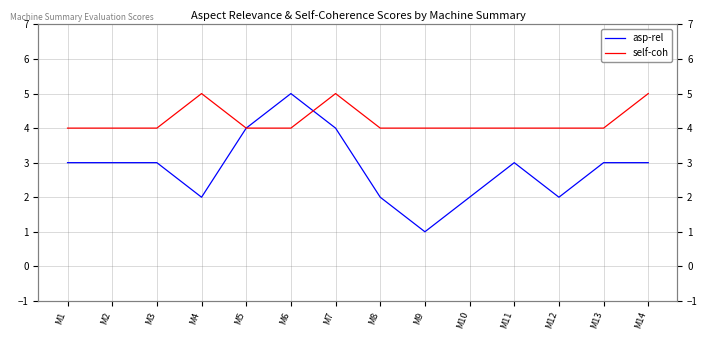

Between which two adjacent categories do asp-rel and self-coh first intersect?

M6 and M7